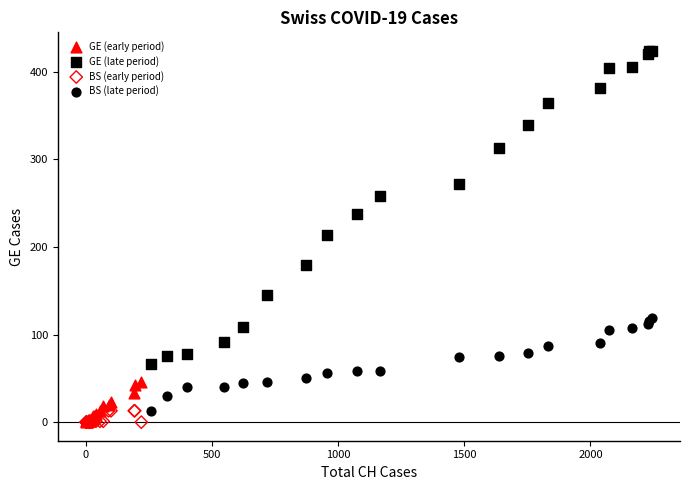

Which series has the largest Y range (max minus min)?

GE (late period)